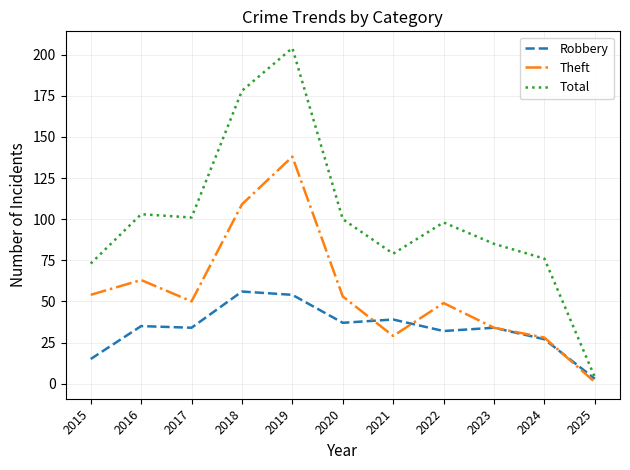

List the series in order of their overall mean, lowest first.

Robbery, Theft, Total